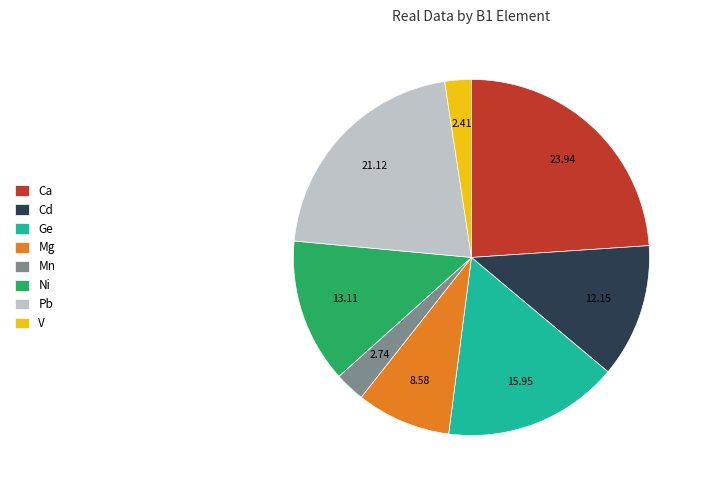

Does Mn represent more than half of the total?

No